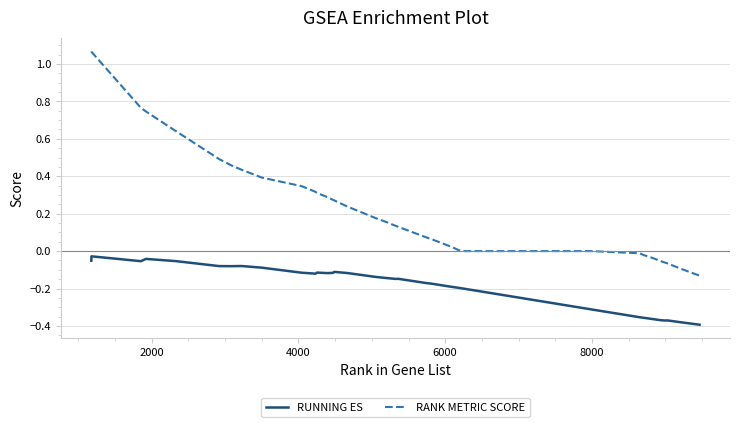

True or false: RUNNING ES and RANK METRIC SCORE cross at least once.

False